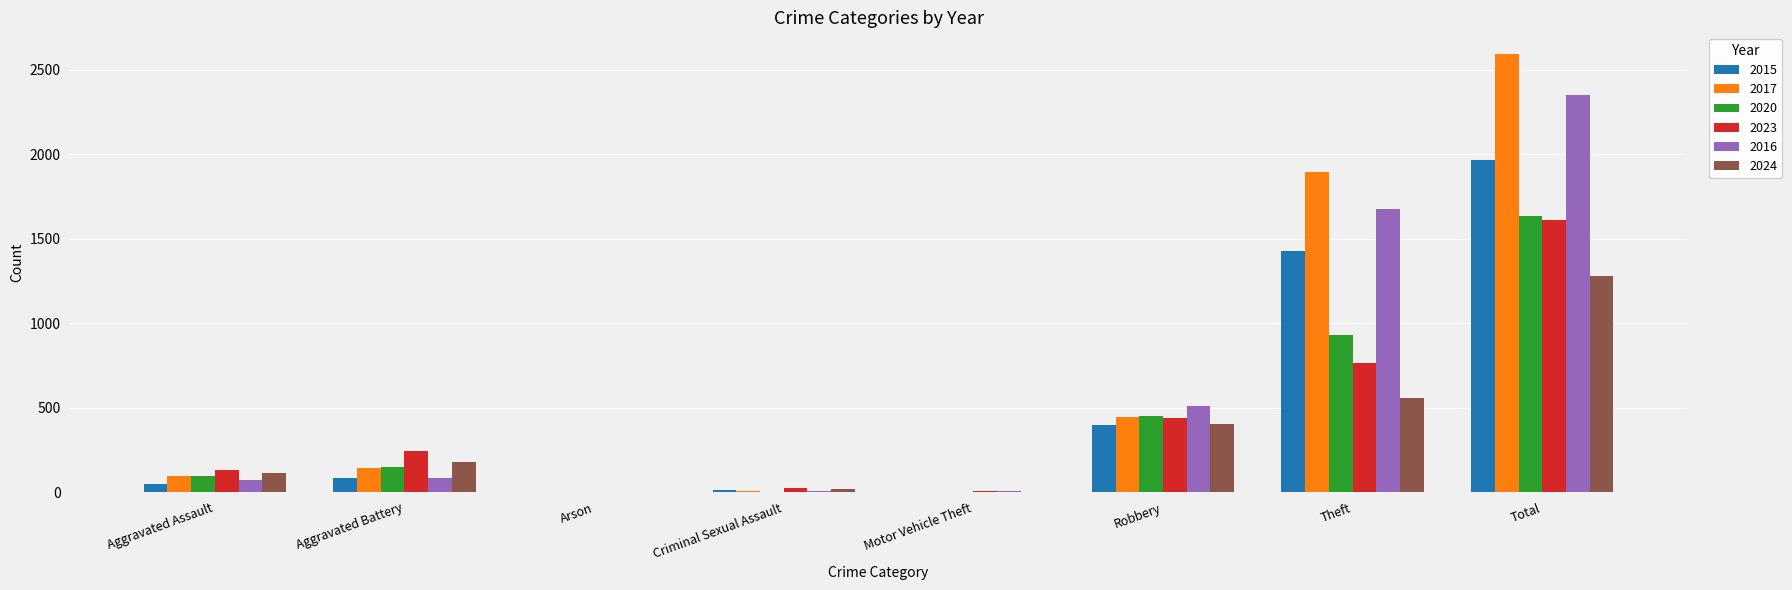

What is the greatest value displayed?

2592